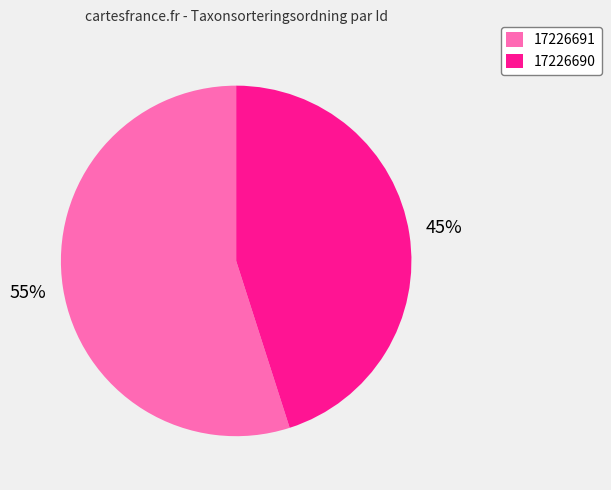

To the nearest percent, what is the combined percentage of 17226690 and 17226691?

100%